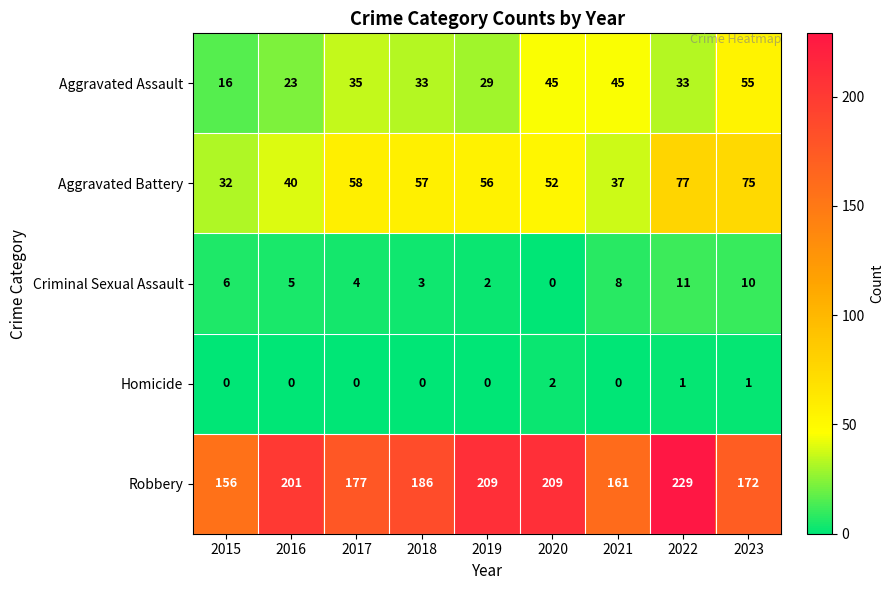

What is the highest value of the Aggravated Assault series?

55